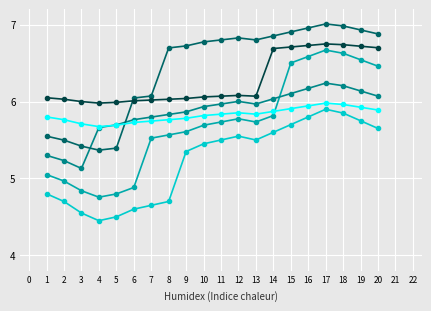

How many categories are shown in the chart?

20